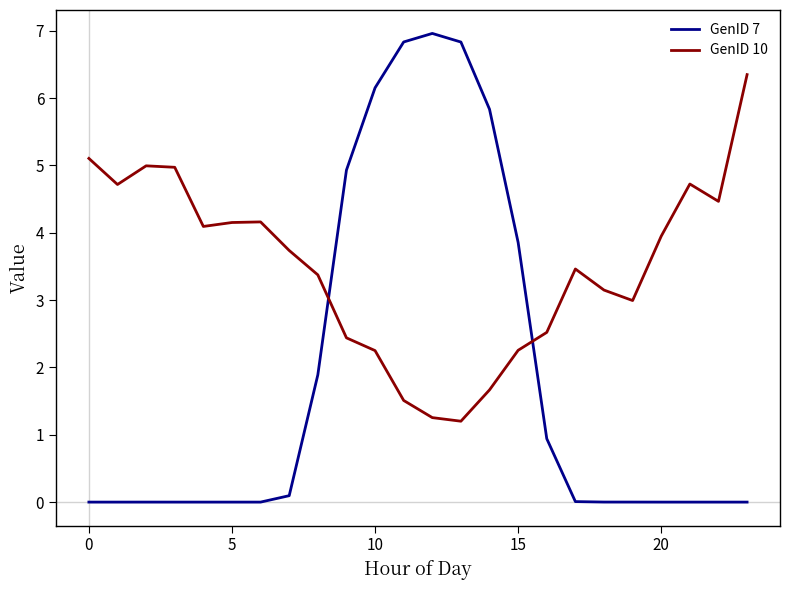

Which series has the largest total across all categories?

GenID 10